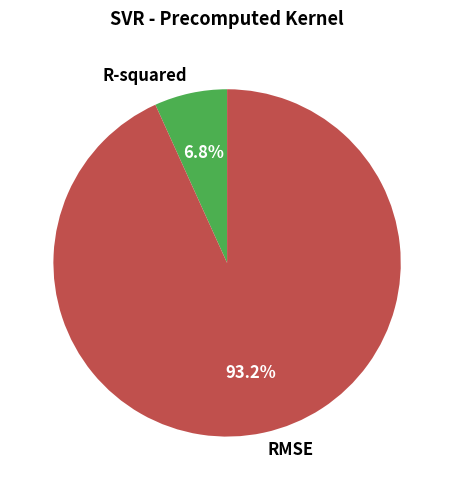

True or false: R-squared accounts for 13% of the total.

False